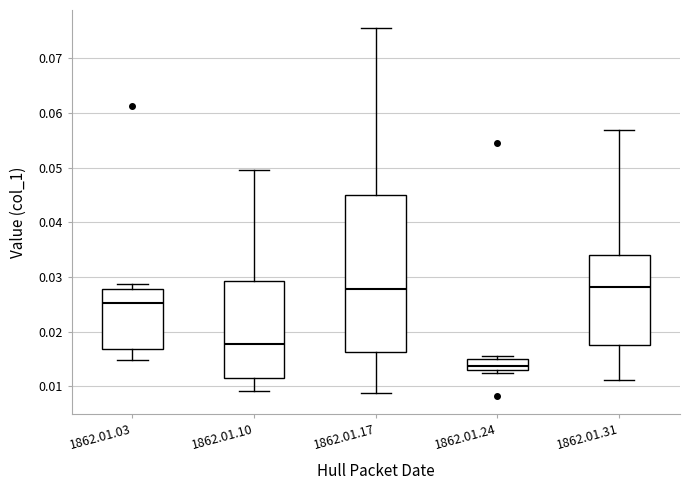

Which box is the tallest, from its lower edge to its upper edge?

1862.01.17